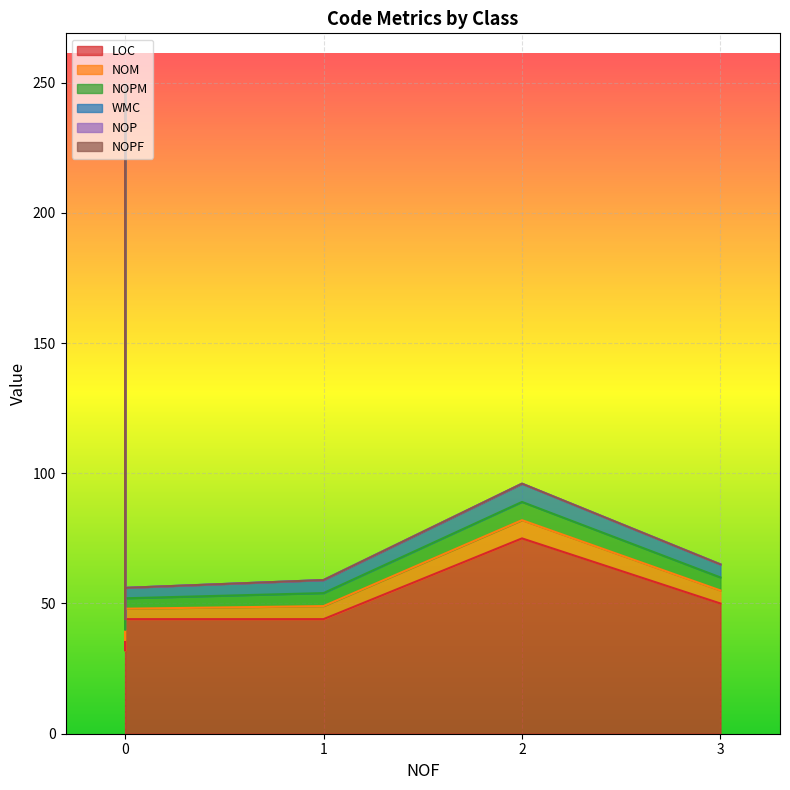

List the series in order of their peak value, lowest first.

NOP, NOPF, NOM, NOPM, WMC, LOC